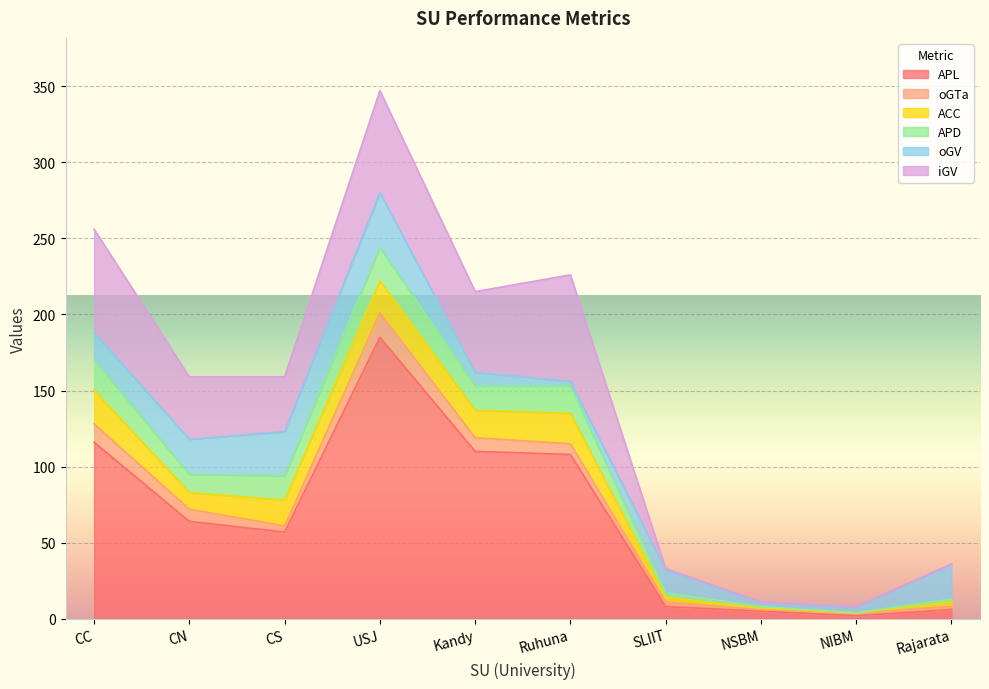

How many intersections are there between ACC and APD?

4